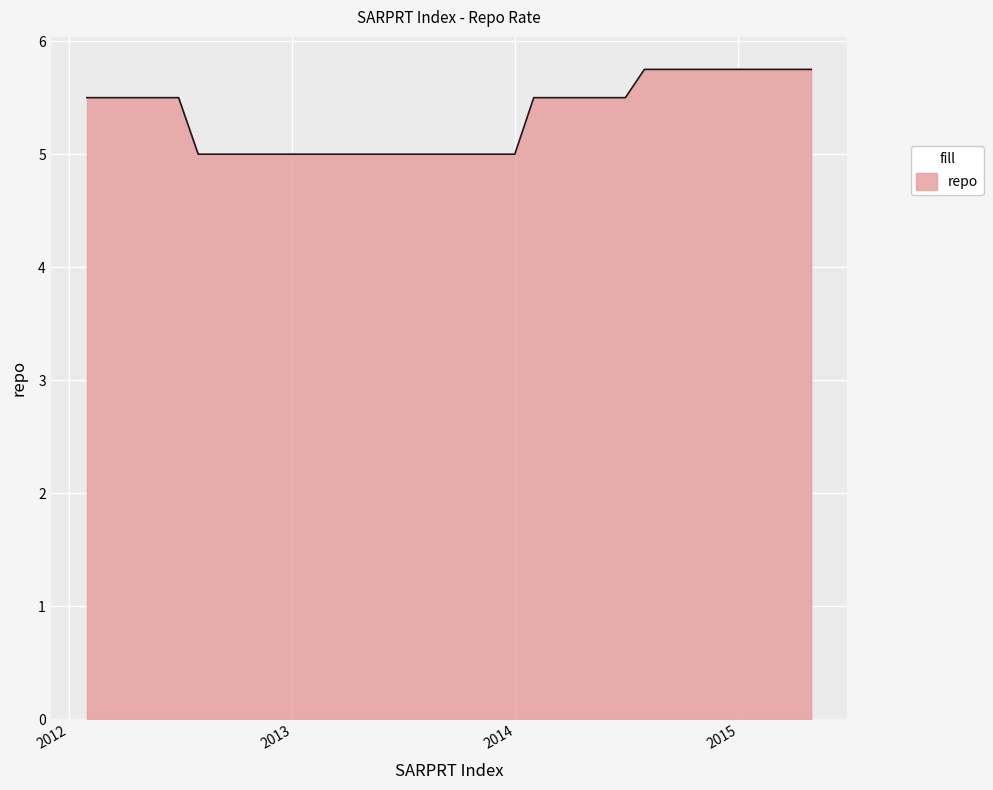

What is the maximum value shown in the chart?

5.8